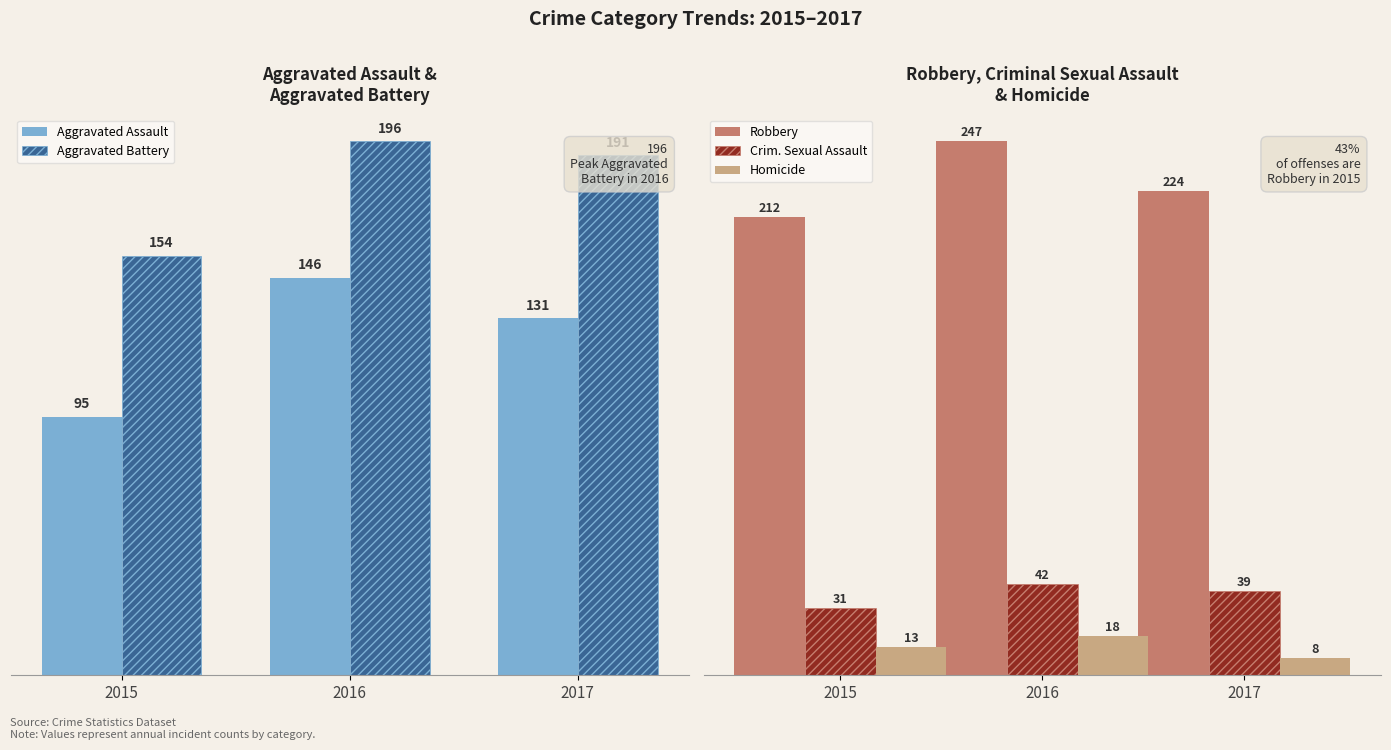

Does the chart contain any negative values?

No